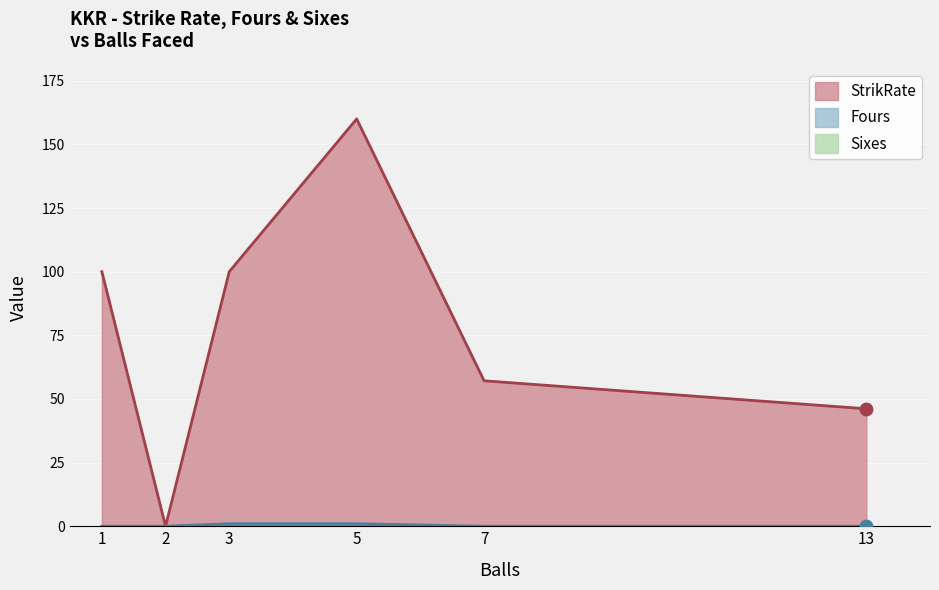

What are all the series names shown in the legend?

StrikRate, Fours, Sixes